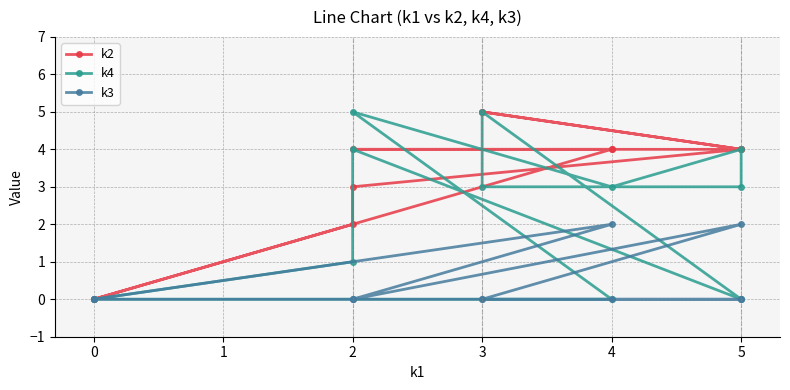

Which series ends up on top after the final intersection of k3 and k4?

k3